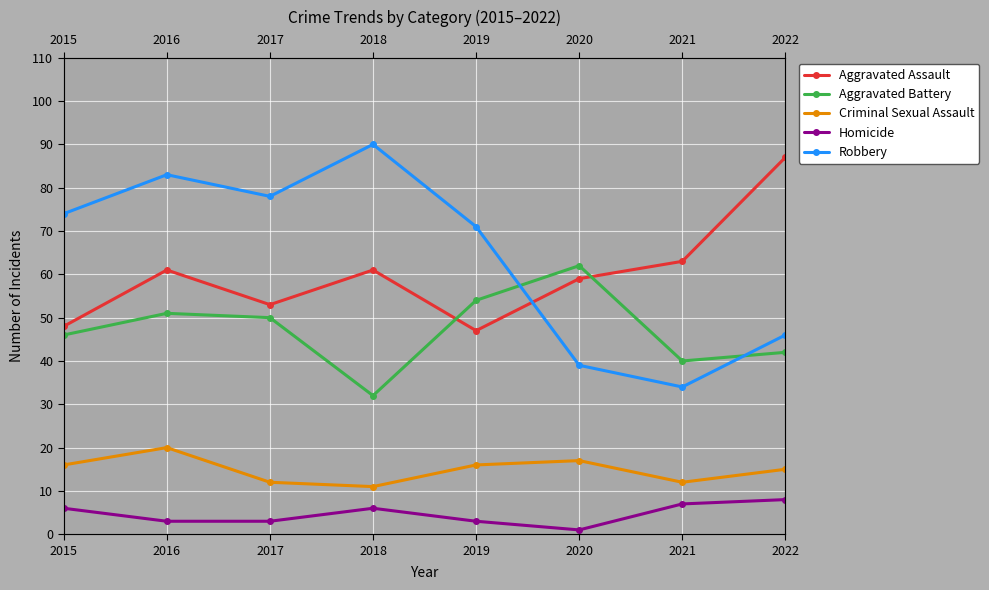

Which has a higher value, 2022 or 2017?

2022